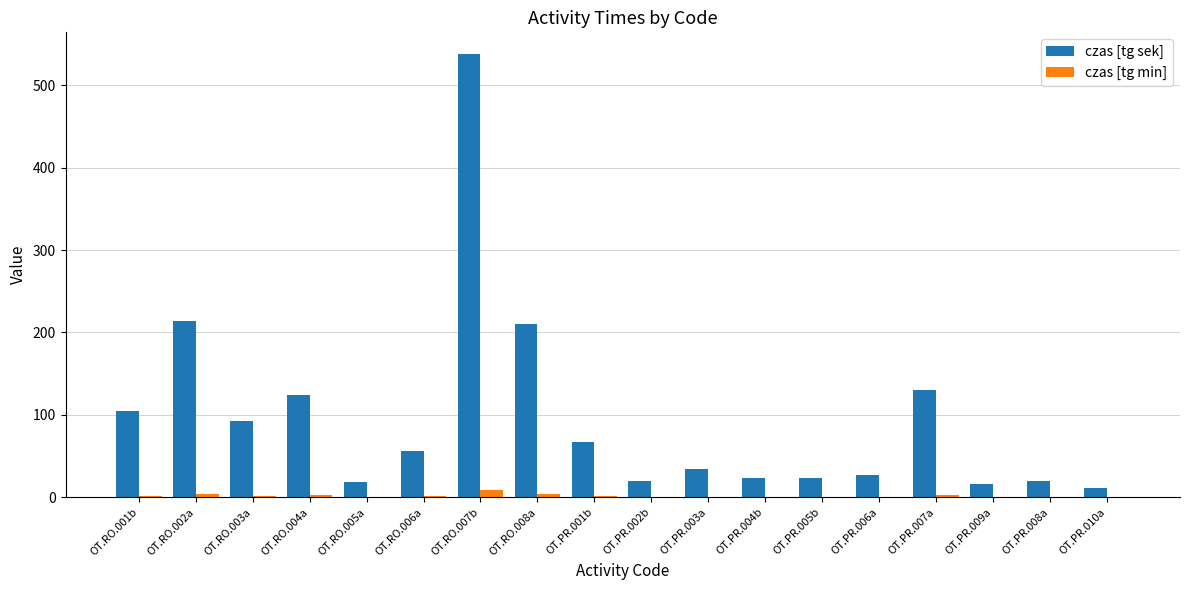

What is the sum of all czas [tg min] values?

28.8